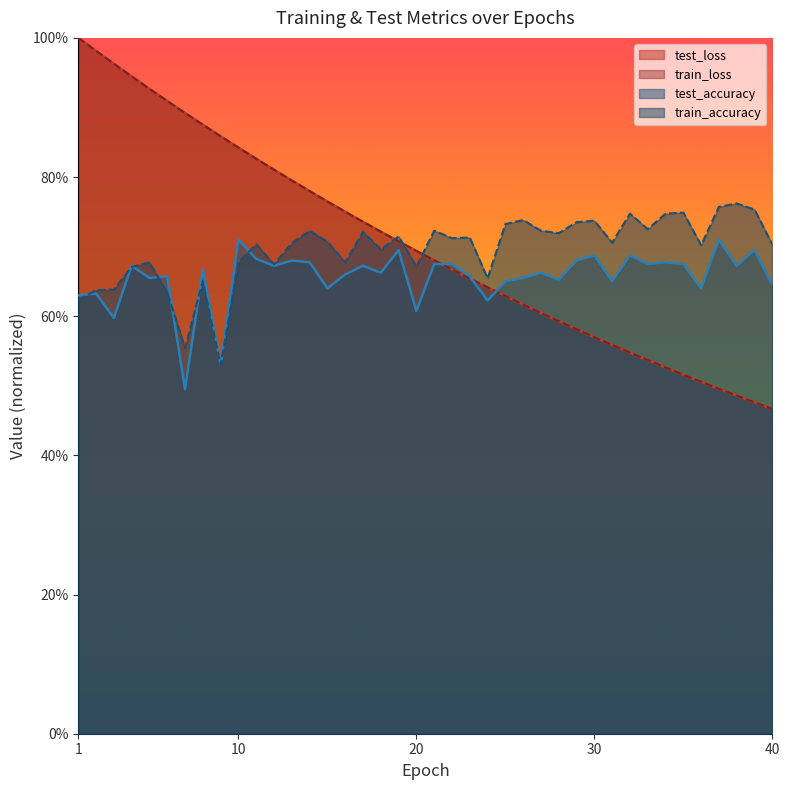

Reading left to right, list all the values displayed in this chart.

test_accuracy: 1=0.6	2=0.6	3=0.6	4=0.7	5=0.7	6=0.7	7=0.5	8=0.7	9=0.5	10=0.7	11=0.7	12=0.7	13=0.7	14=0.7	15=0.6	16=0.7	17=0.7	18=0.7	19=0.7	20=0.6	21=0.7	22=0.7	23=0.7	24=0.6	25=0.7	26=0.7	27=0.7	28=0.7	29=0.7	30=0.7	31=0.6	32=0.7	33=0.7	34=0.7	35=0.7	36=0.6	37=0.7	38=0.7	39=0.7	40=0.6
train_accuracy: 1=0.6	2=0.6	3=0.6	4=0.7	5=0.7	6=0.6	7=0.6	8=0.7	9=0.5	10=0.7	11=0.7	12=0.7	13=0.7	14=0.7	15=0.7	16=0.7	17=0.7	18=0.7	19=0.7	20=0.7	21=0.7	22=0.7	23=0.7	24=0.7	25=0.7	26=0.7	27=0.7	28=0.7	29=0.7	30=0.7	31=0.7	32=0.7	33=0.7	34=0.7	35=0.7	36=0.7	37=0.8	38=0.8	39=0.8	40=0.7
test_loss: 1=1.0	2=1.0	3=1.0	4=0.9	5=0.9	6=0.9	7=0.9	8=0.9	9=0.9	10=0.8	11=0.8	12=0.8	13=0.8	14=0.8	15=0.8	16=0.8	17=0.7	18=0.7	19=0.7	20=0.7	21=0.7	22=0.7	23=0.7	24=0.6	25=0.6	26=0.6	27=0.6	28=0.6	29=0.6	30=0.6	31=0.6	32=0.5	33=0.5	34=0.5	35=0.5	36=0.5	37=0.5	38=0.5	39=0.5	40=0.5
train_loss: 1=1.0	2=1.0	3=1.0	4=0.9	5=0.9	6=0.9	7=0.9	8=0.9	9=0.9	10=0.8	11=0.8	12=0.8	13=0.8	14=0.8	15=0.8	16=0.8	17=0.7	18=0.7	19=0.7	20=0.7	21=0.7	22=0.7	23=0.7	24=0.6	25=0.6	26=0.6	27=0.6	28=0.6	29=0.6	30=0.6	31=0.6	32=0.5	33=0.5	34=0.5	35=0.5	36=0.5	37=0.5	38=0.5	39=0.5	40=0.5